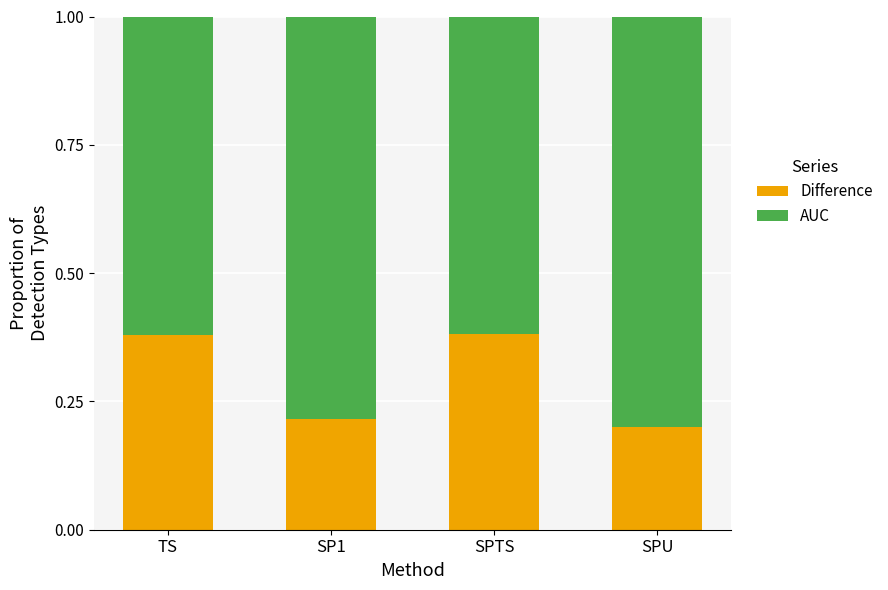

The value of Difference at TS is 0.6. True or false?

False